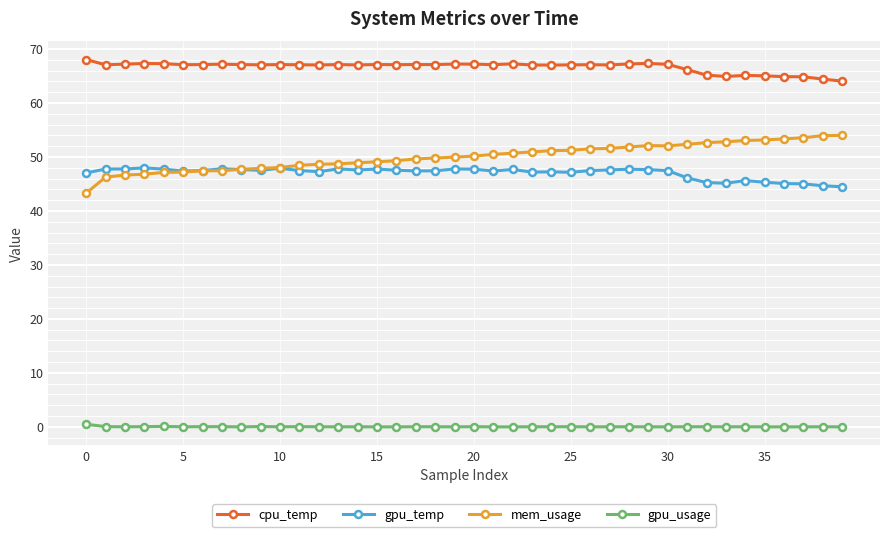

What are all the series names shown in the legend?

cpu_temp, gpu_temp, mem_usage, gpu_usage